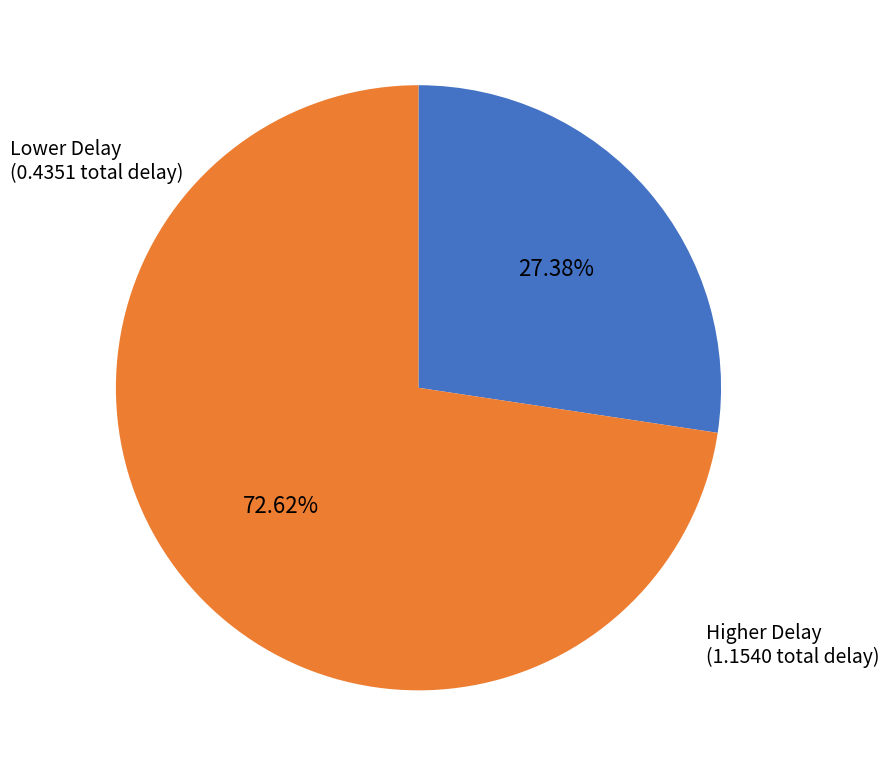

Does any single category account for the majority?

Yes